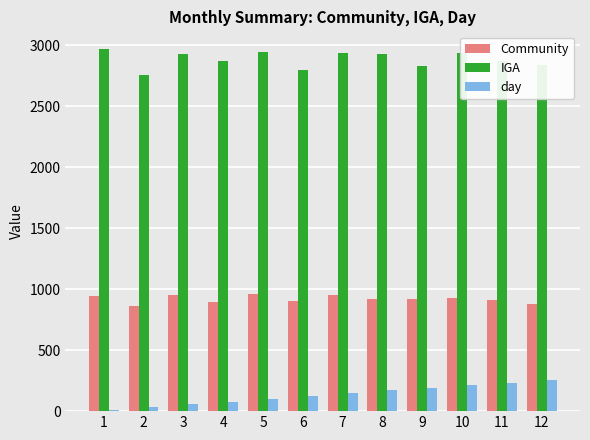

The value of day at 10 is 345.1. True or false?

False